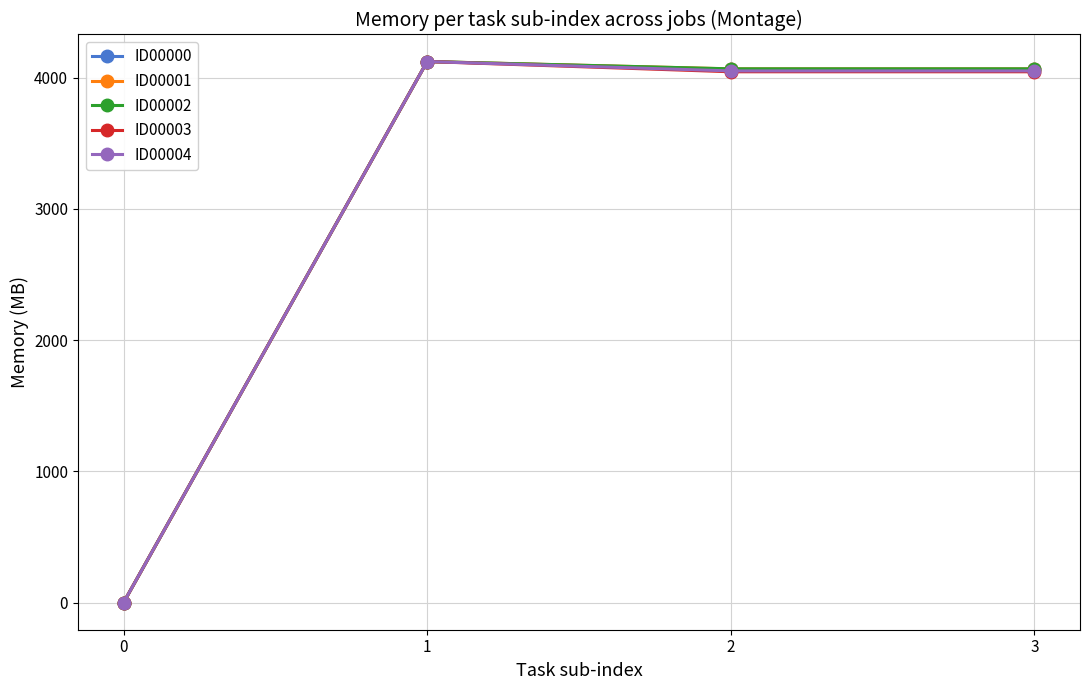

What is the greatest value displayed?

4123.1